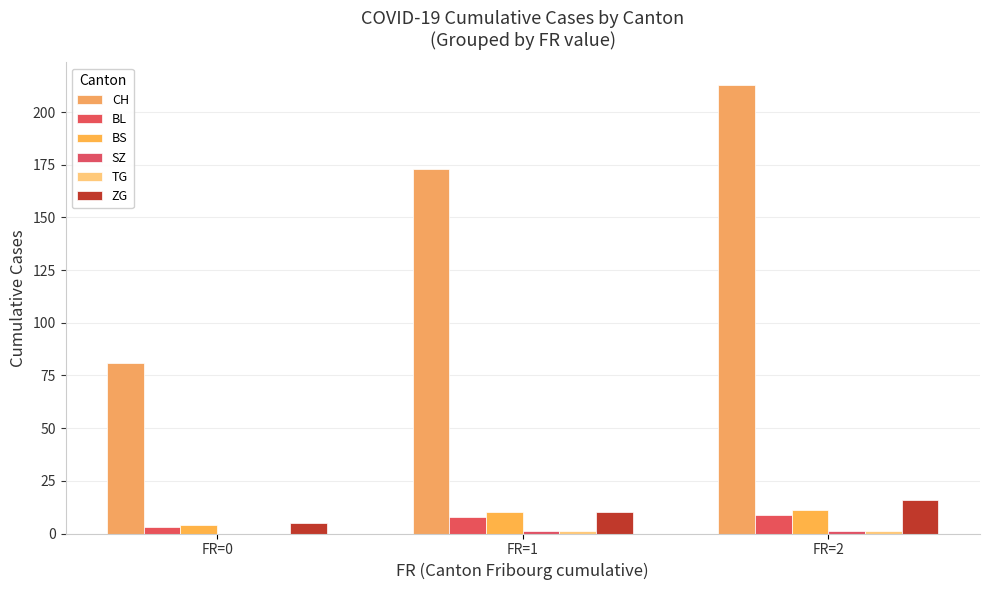

Are the bars grouped side by side (vs. stacked)?

Yes